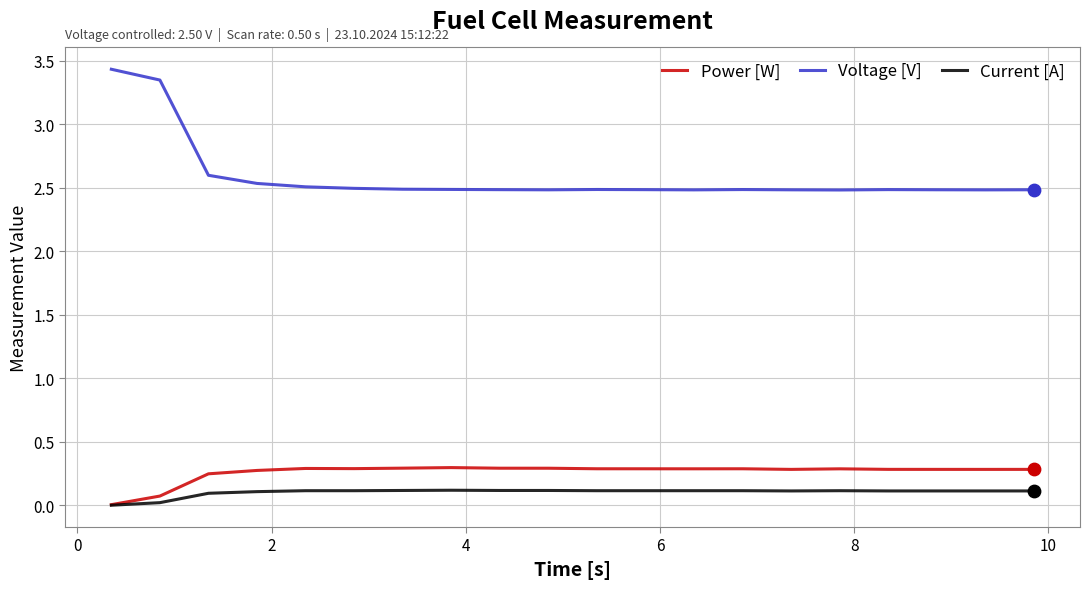

Which series has the largest total across all categories?

Voltage [V]